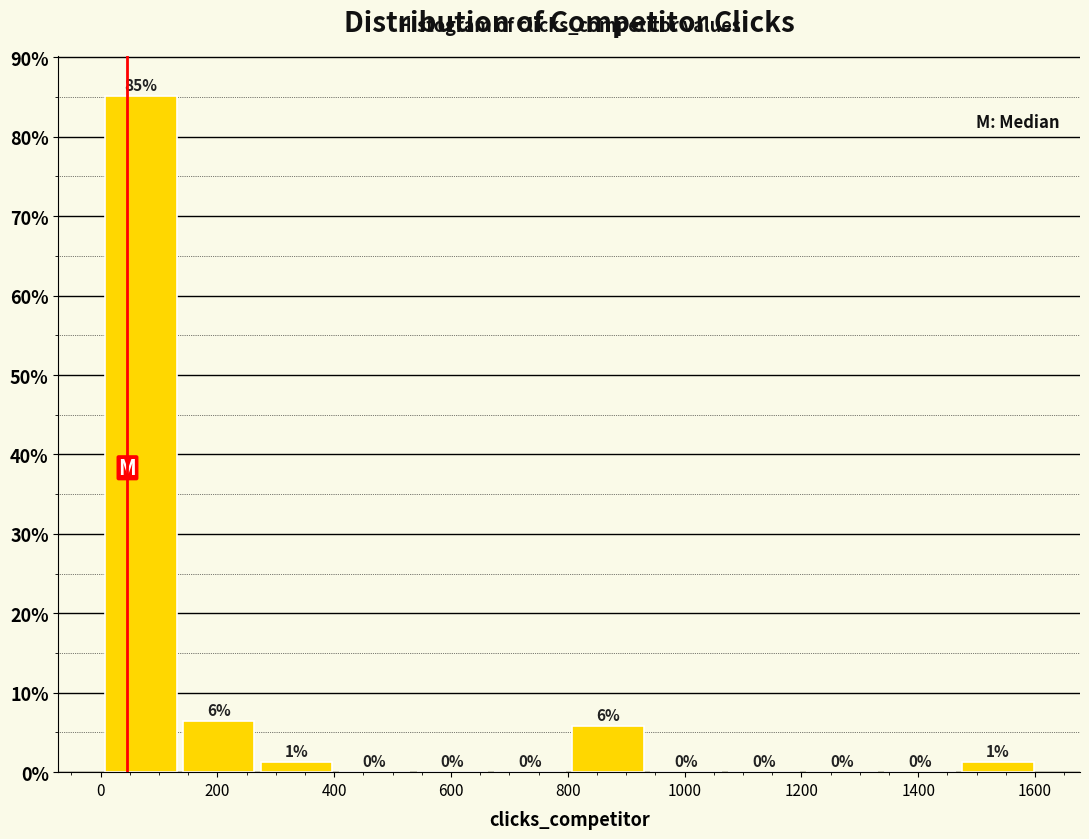

Over which range of the x-axis is the bar tallest?

0 to 140